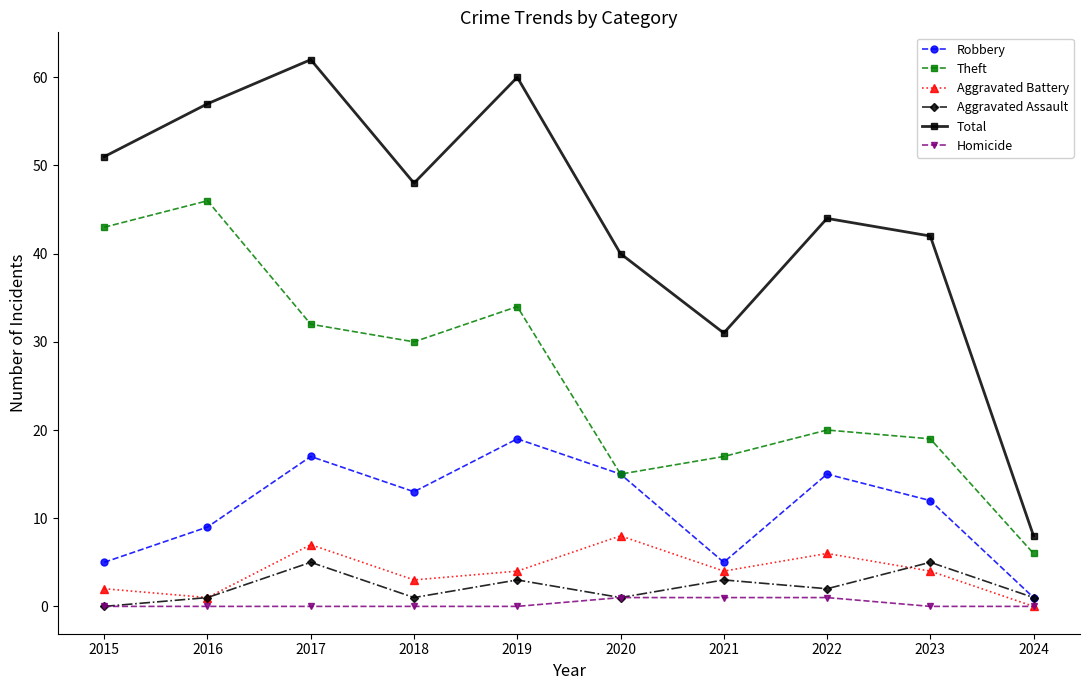

The value of Aggravated Battery at 2019 is 4. True or false?

True